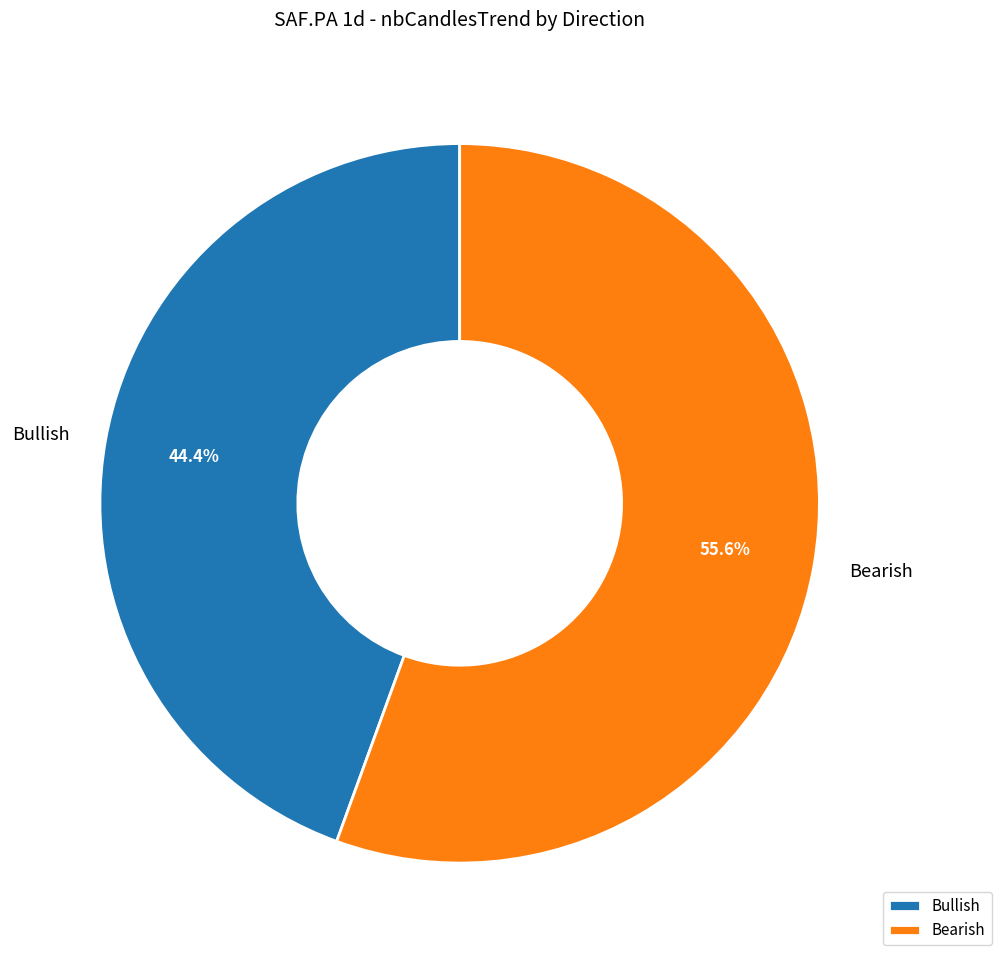

To the nearest percent, what percentage of the pie is Bullish?

44%